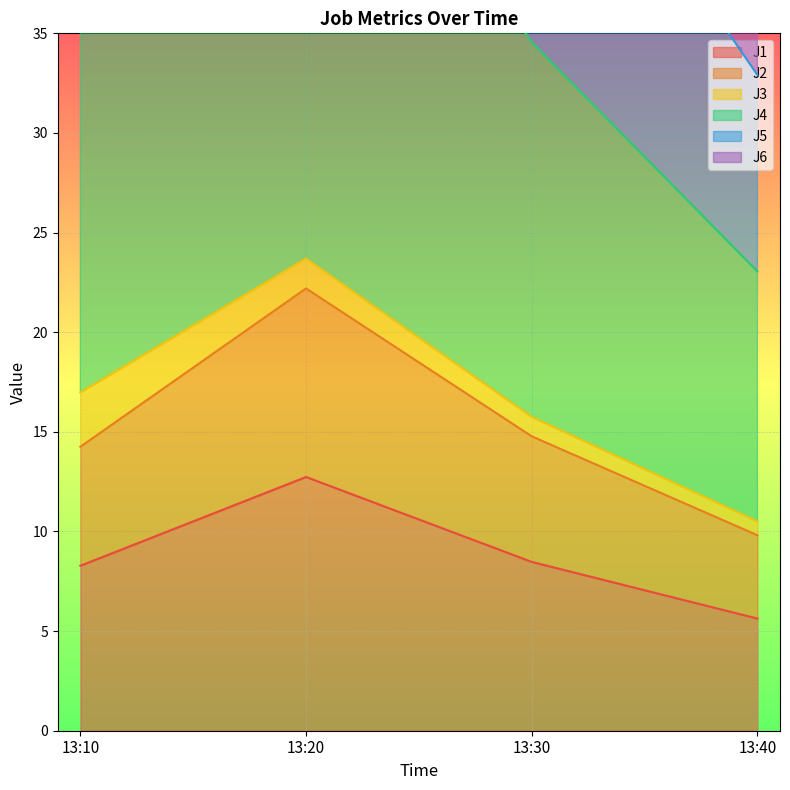

Is it true that J1 equals 4.6 at 13:10?

False